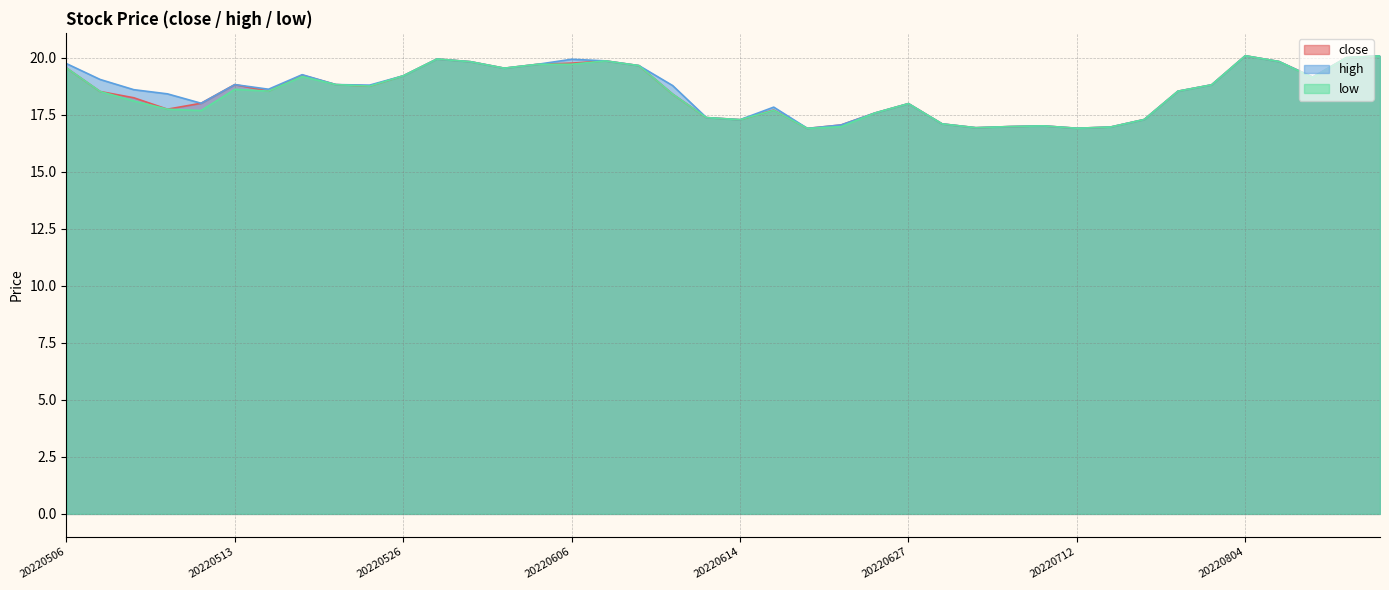

What is the difference between the maximum and second lowest values in the high series?

3.2